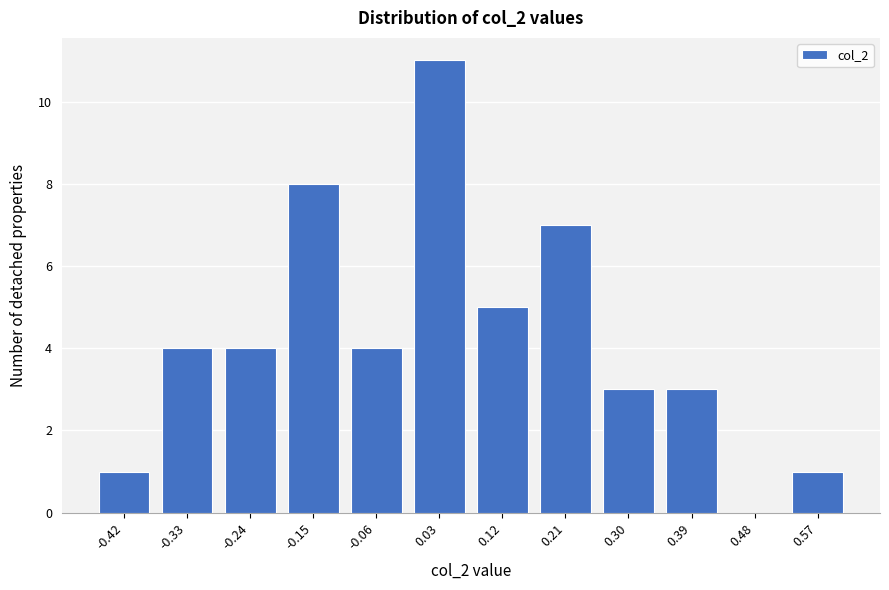

Reading left to right, list all the values displayed in this chart.

-0.42=1	-0.33=4	-0.24=4	-0.15=8	-0.06=4	0.03=11	0.12=5	0.21=7	0.30=3	0.39=3	0.48=0	0.57=1